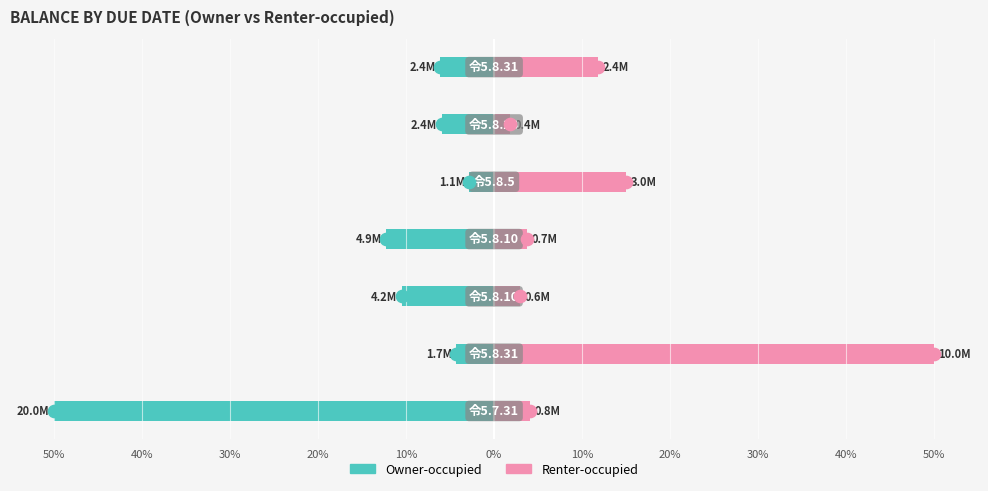

What is the value of the Renter-occupied bar at the 4th from the left?

3.7